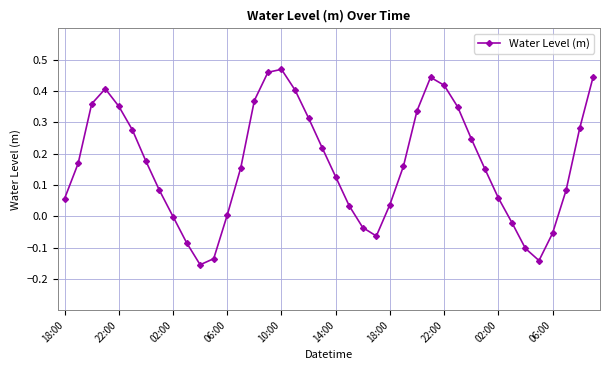

Count the number of data series in this chart.

1